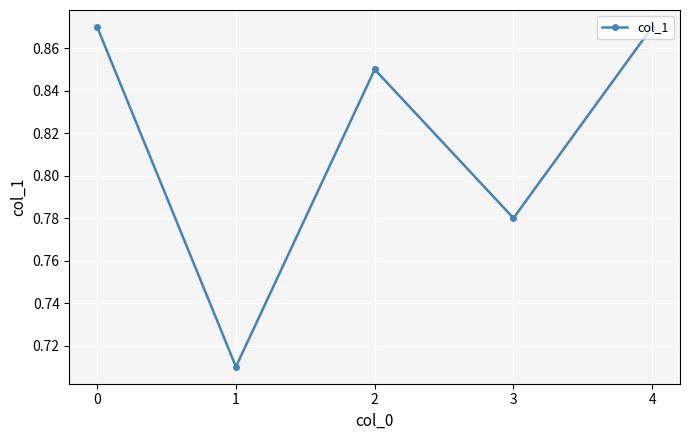

The value at 4 is 1.4. True or false?

False